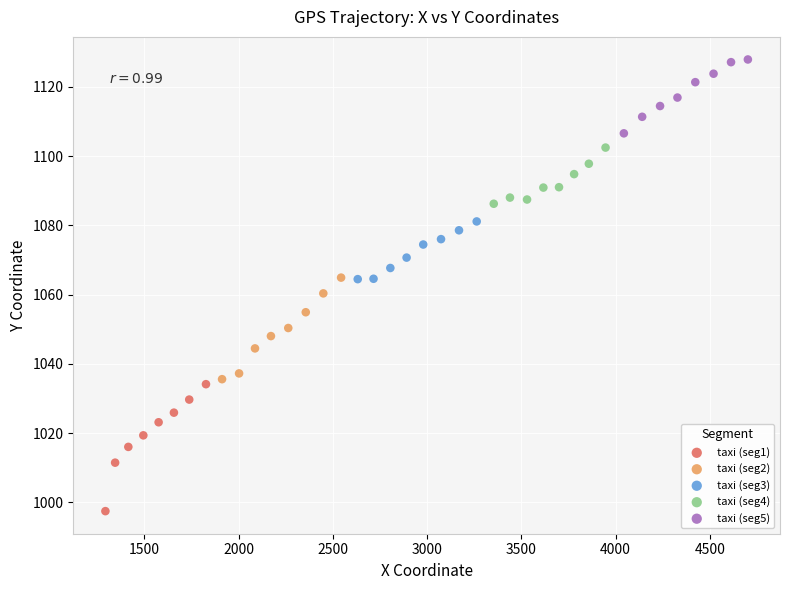

Which series reaches the maximum Y coordinate?

taxi (seg5)